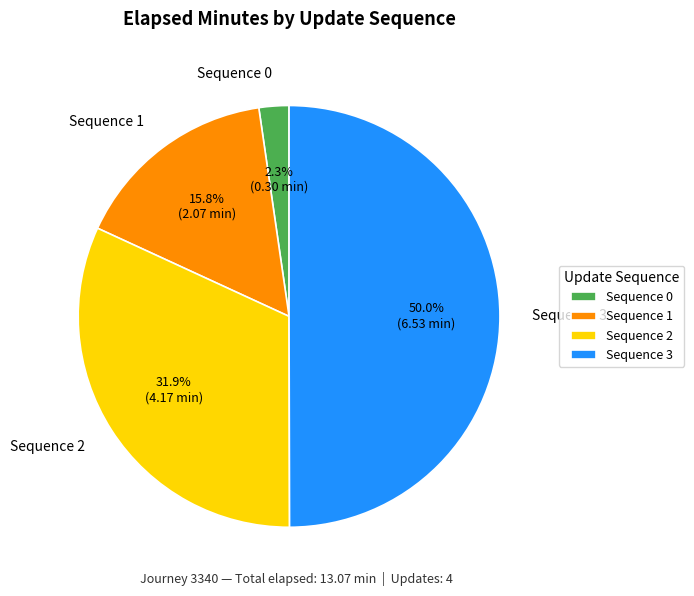

Count the number of slices in the pie.

4